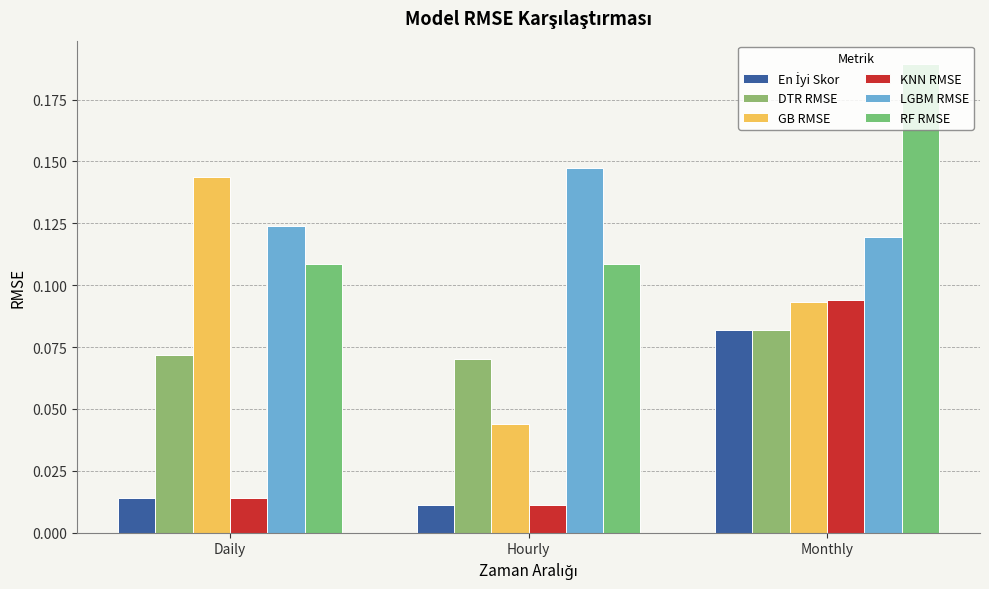

Which series has the largest total across all categories?

RF RMSE